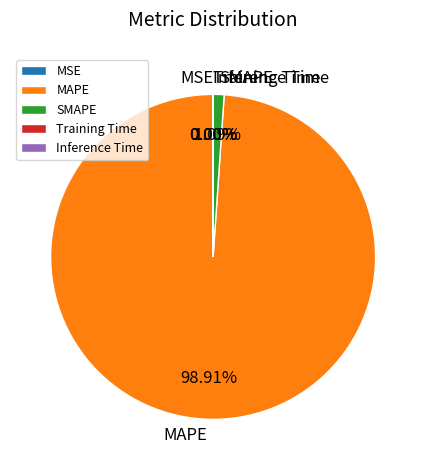

What is the majority slice?

MAPE